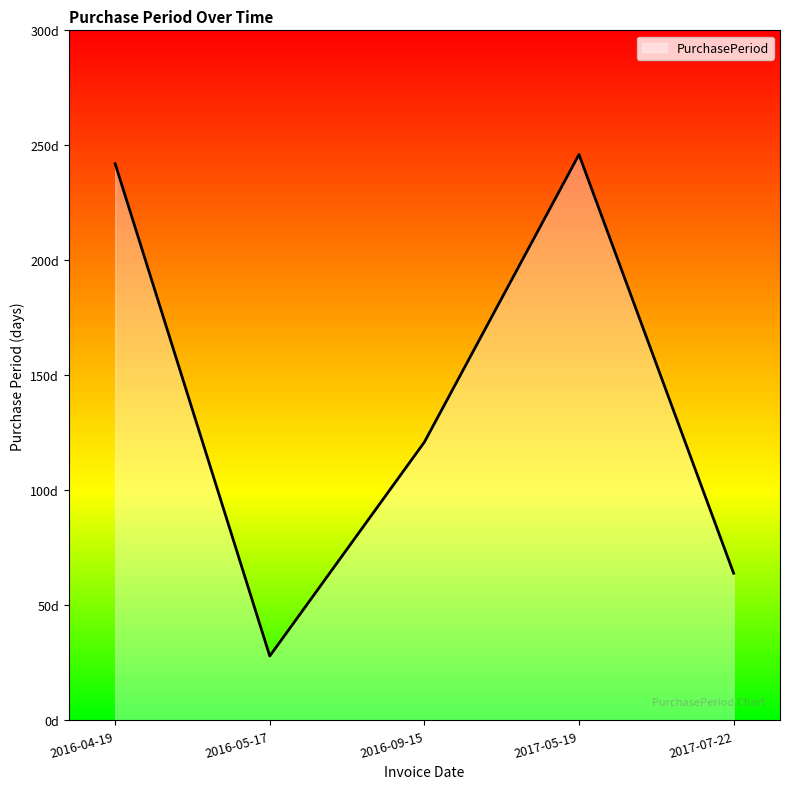

Reading left to right, transcribe all the data shown in this chart.

242	28	121	246	64